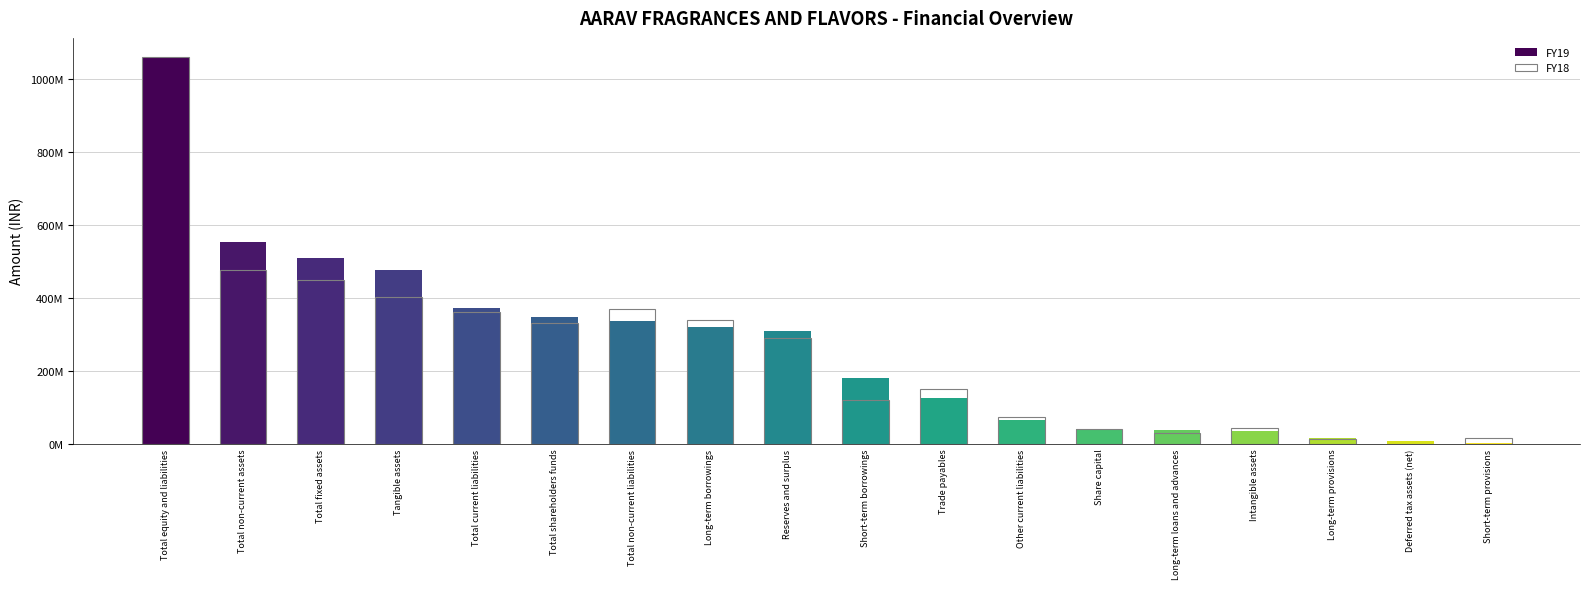

How many groups of bars are there?

18